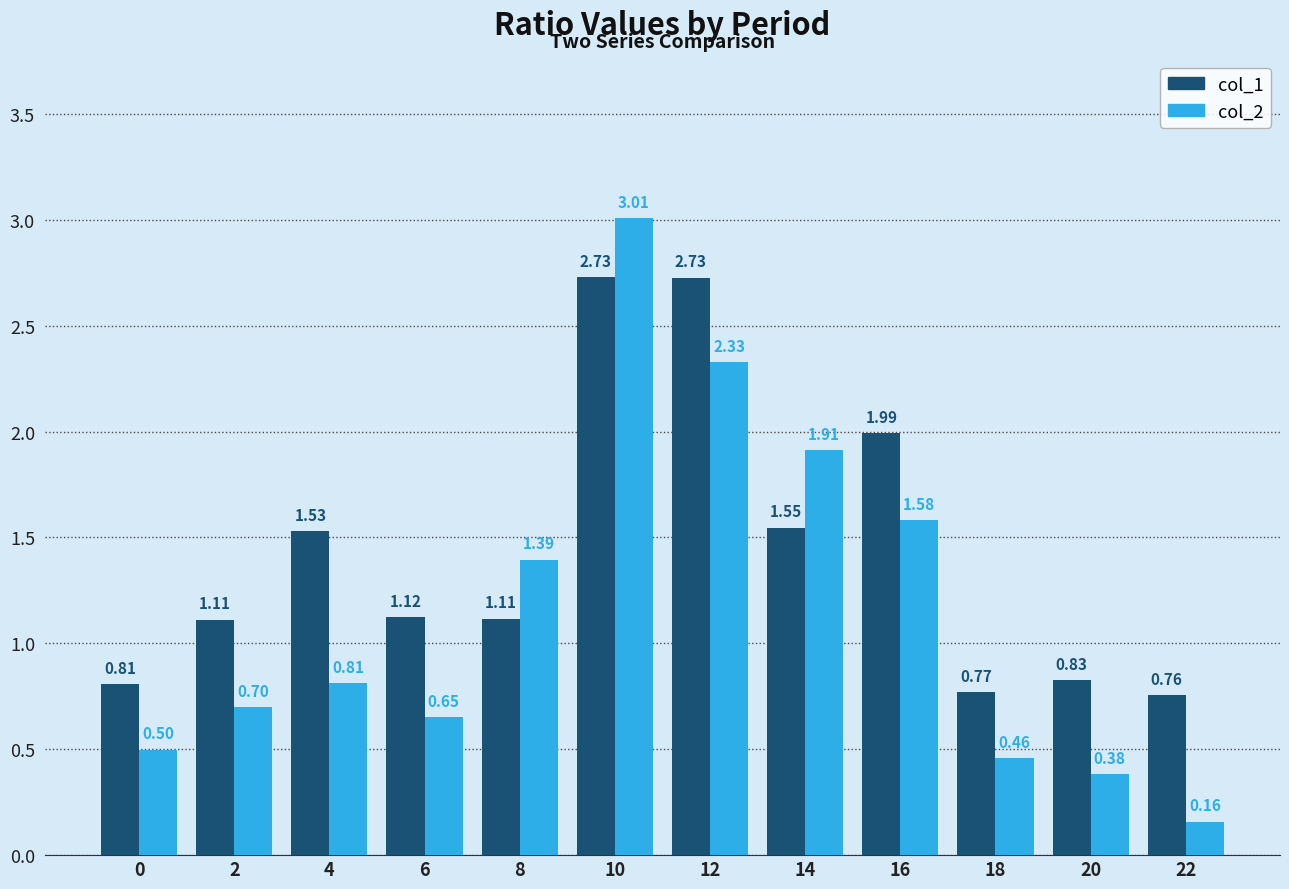

At which category is the sum across all series the highest?

10